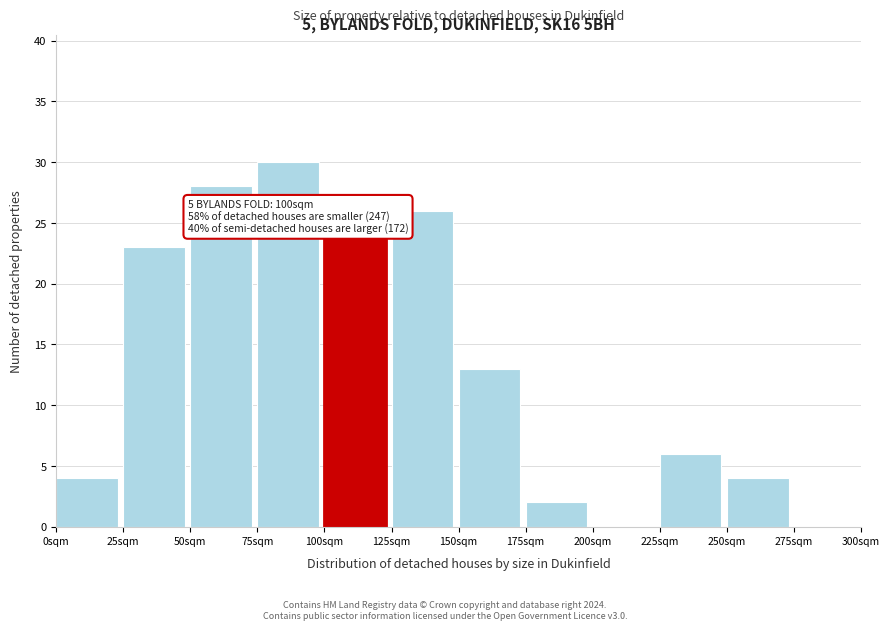

Reading left to right, extract all data points from this chart.

0sqm=4	25sqm=23	50sqm=28	75sqm=30	100sqm=24	125sqm=26	150sqm=13	175sqm=2	200sqm=0	225sqm=6	250sqm=4	275sqm=0